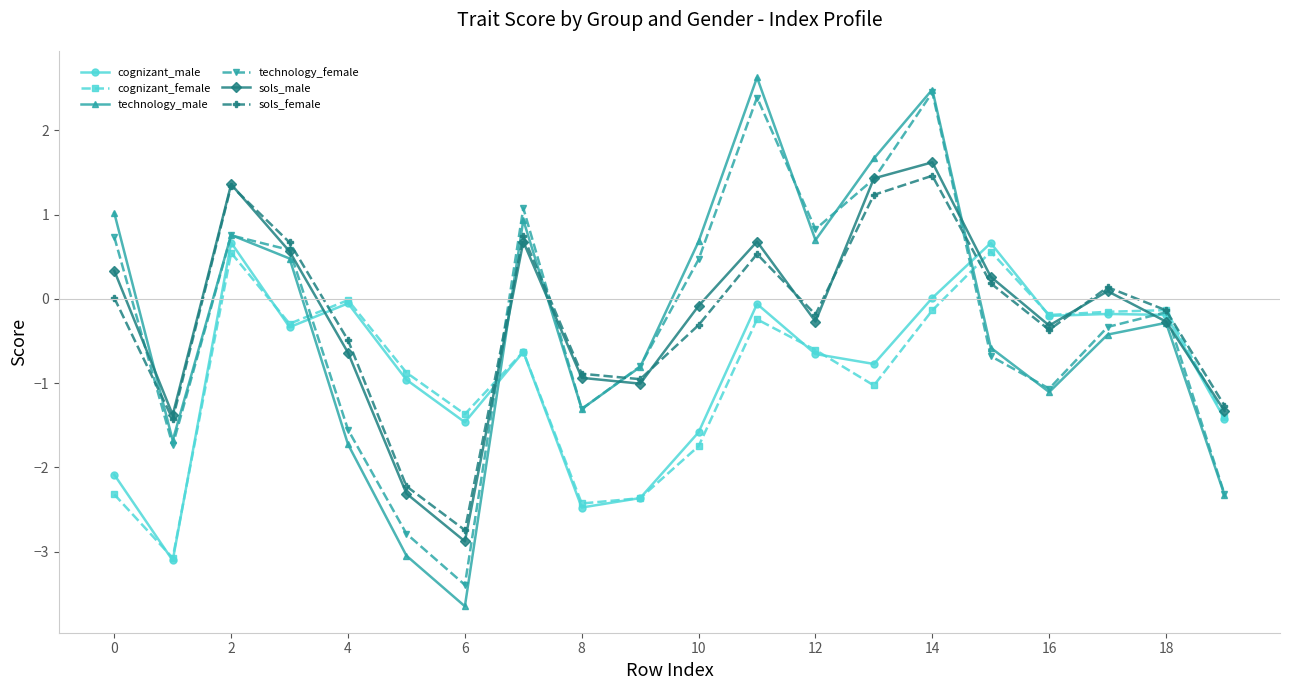

What is the difference between the second highest and minimum values in the cognizant_male series?

3.8